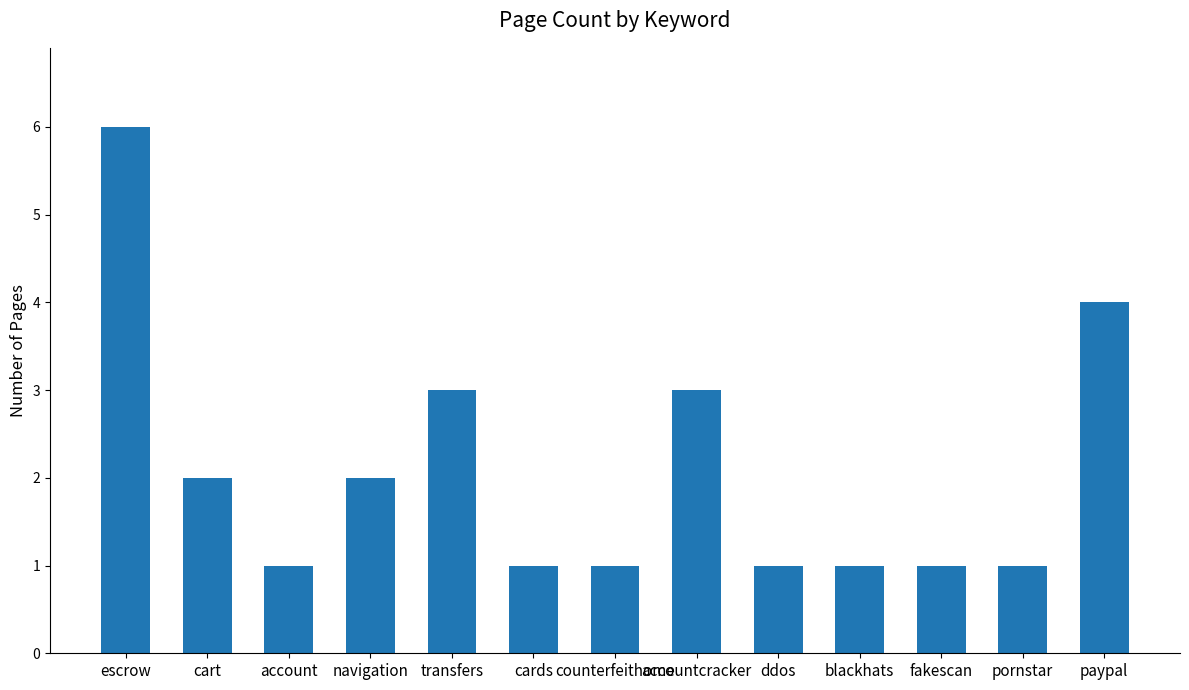

What is the value of the 5th bar from the left?

3